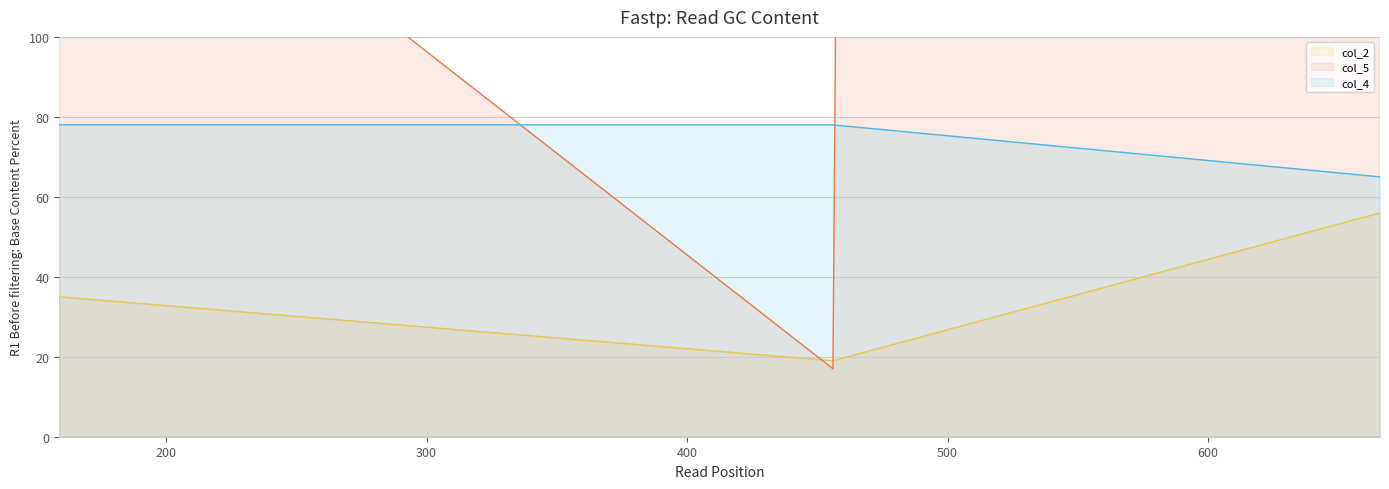

Is it true that col_4 equals 65 at 666?

True